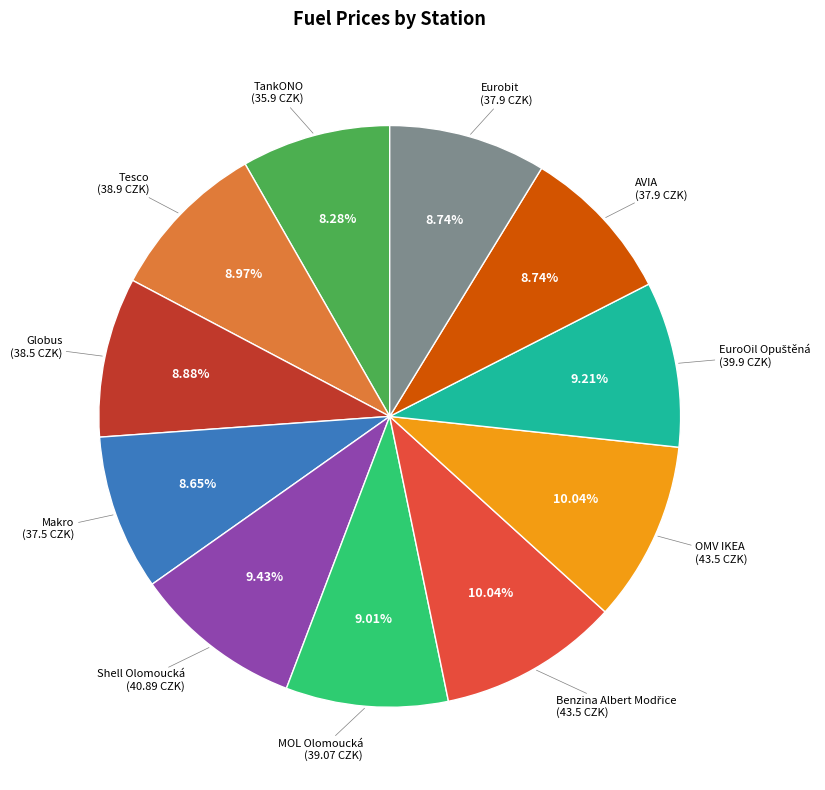

Is there a majority slice in this chart?

No